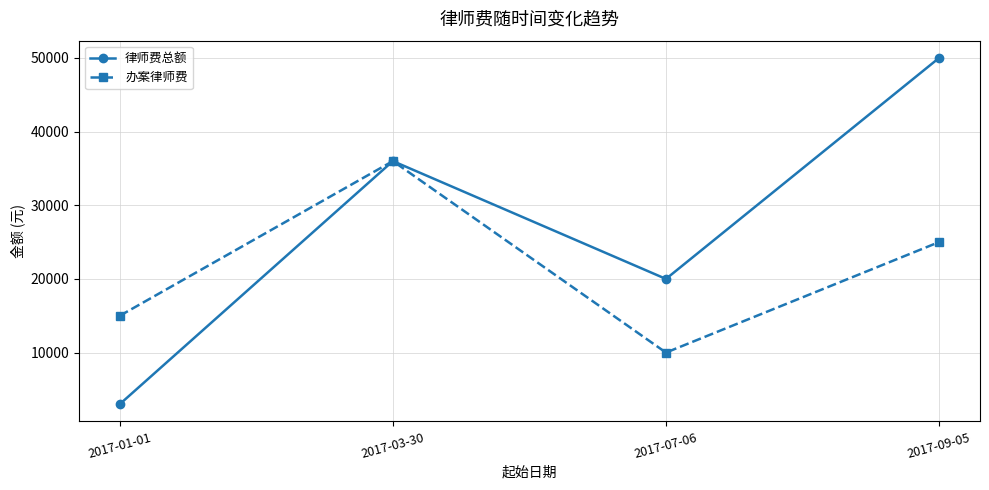

How many lines are shown in the chart?

2